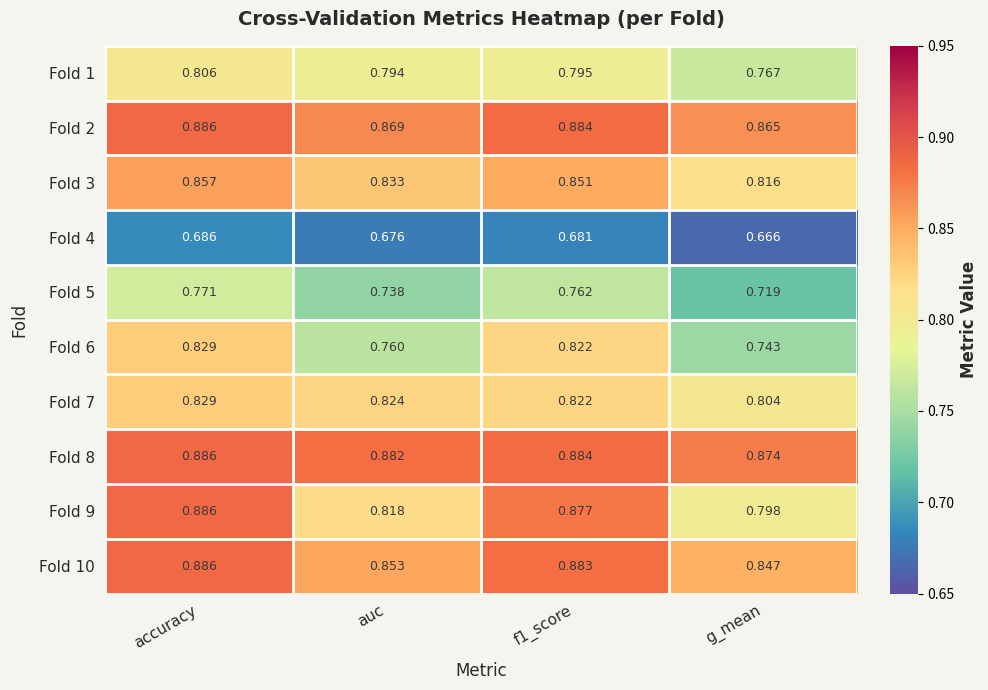

At which category is the sum across all series the highest?

accuracy